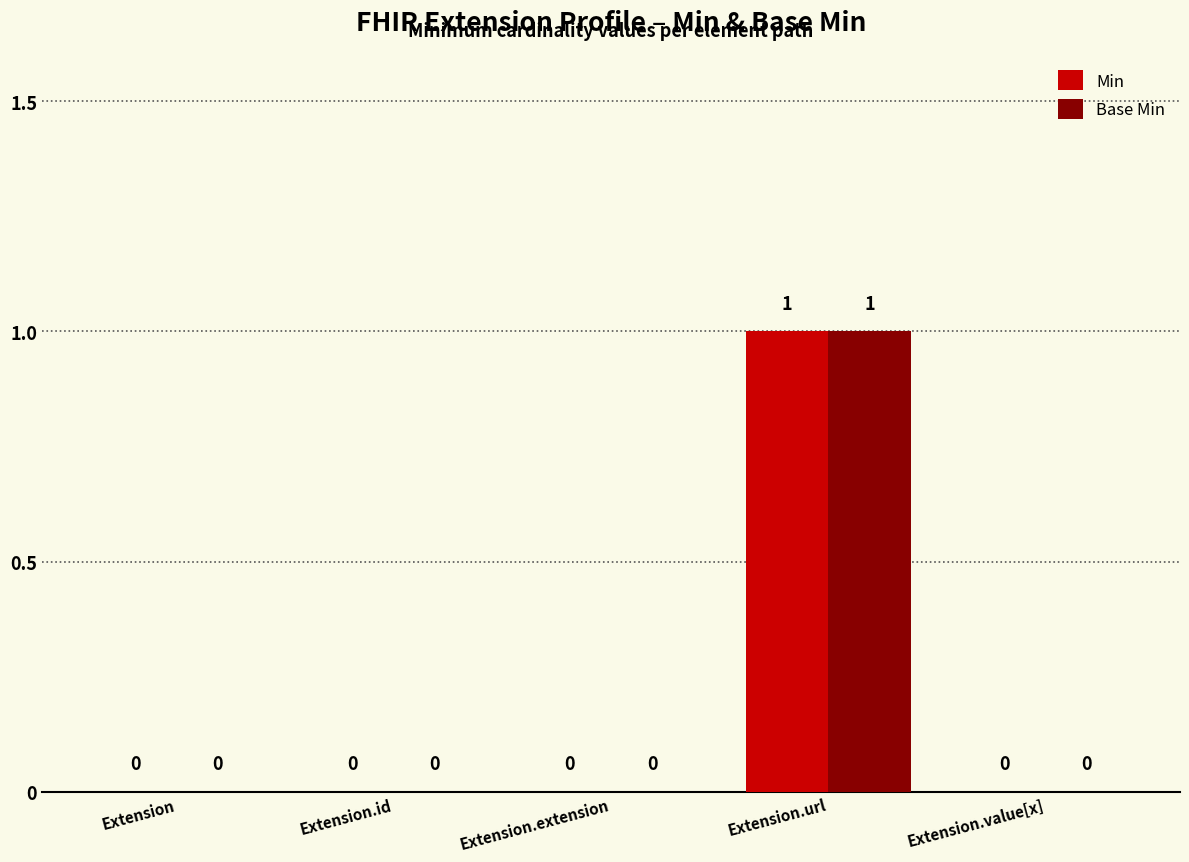

Is the value of Min at Extension.id greater than the value of Base Min at Extension.url?

No